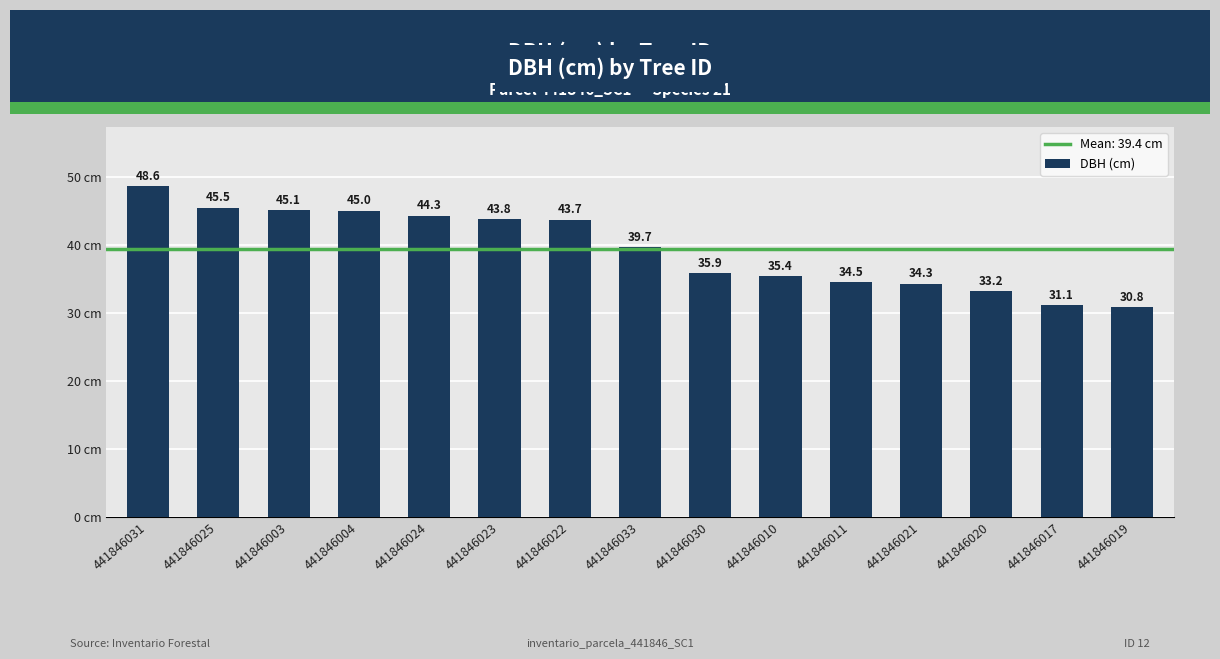

List the labels in order of value, smallest first.

441846019, 441846017, 441846020, 441846021, 441846011, 441846010, 441846030, 441846033, 441846022, 441846023, 441846024, 441846004, 441846003, 441846025, 441846031